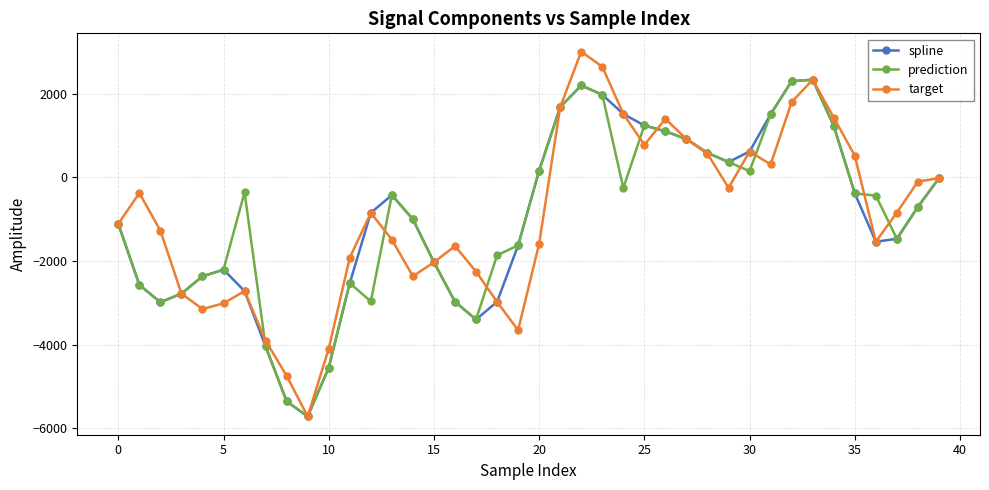

What are all the series names shown in the legend?

spline, prediction, target